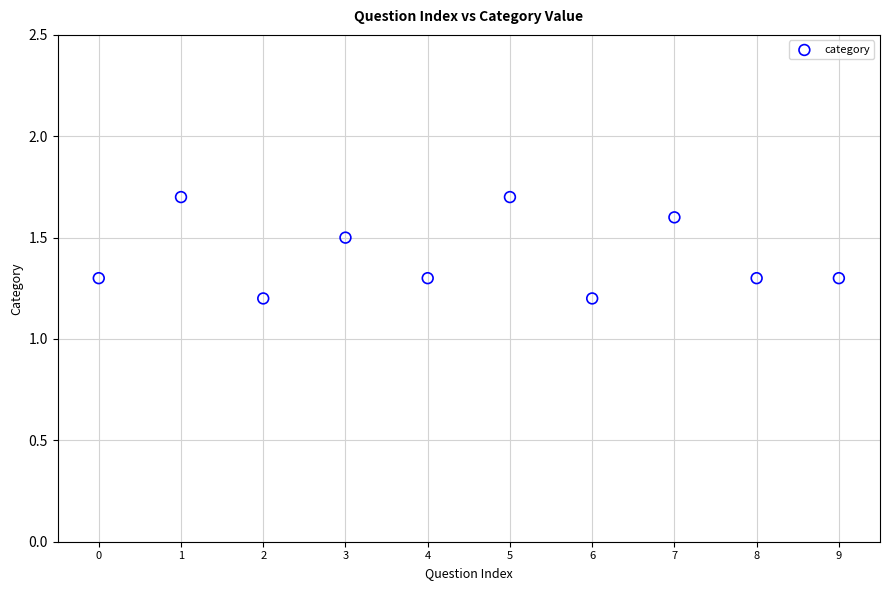

What is the average Y value?

1.4